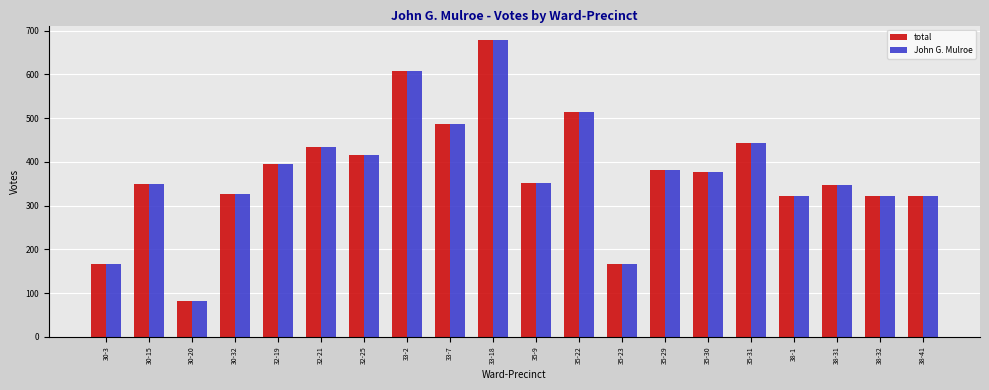

The value of total at 35-23 is 166. True or false?

True